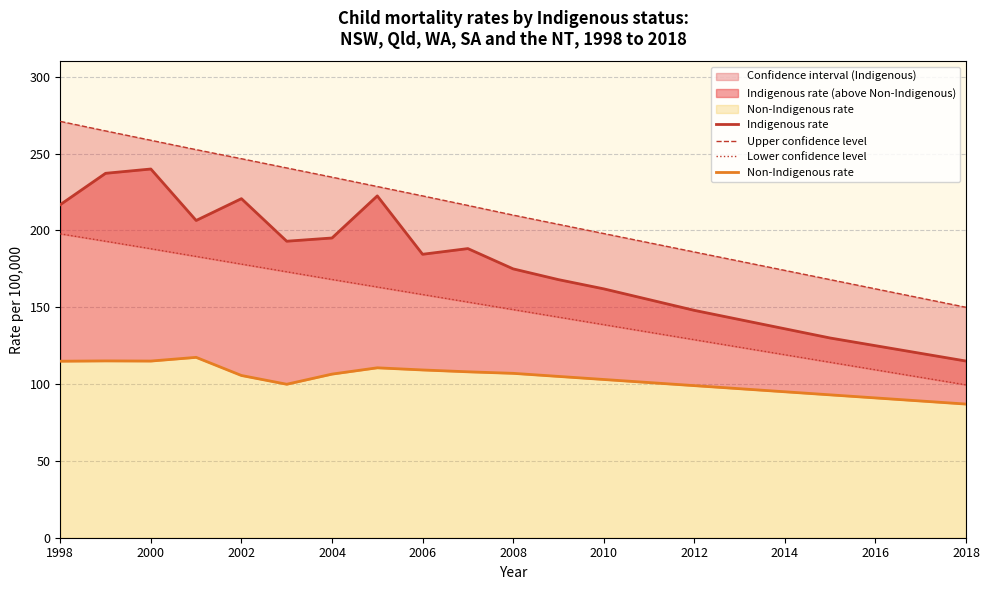

At which category does the chart reach its peak across all series?

1998